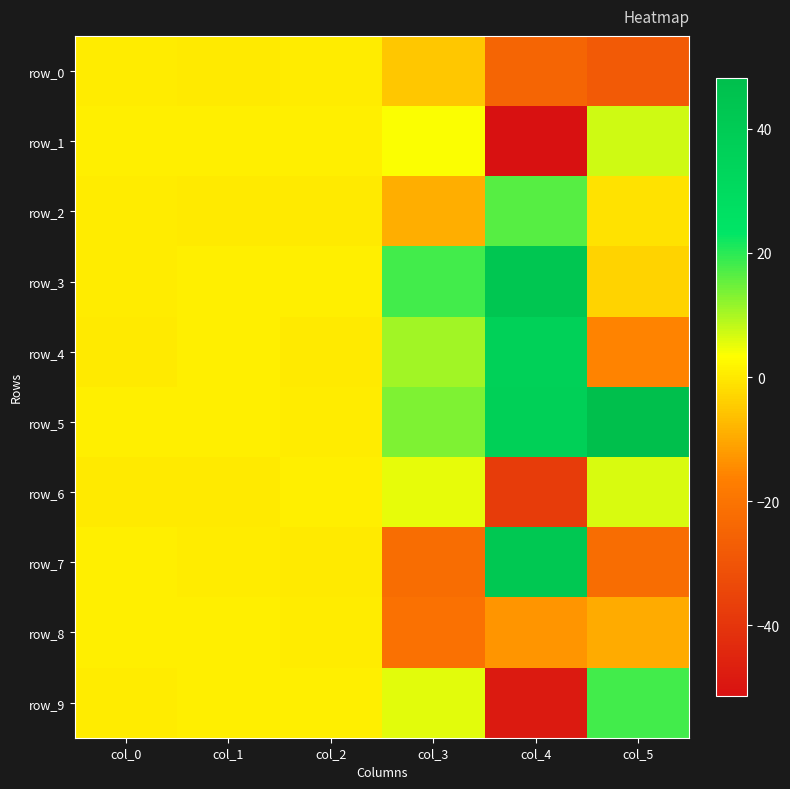

List the labels in order of row_5 value, largest first.

col_5, col_4, col_3, col_0, col_1, col_2